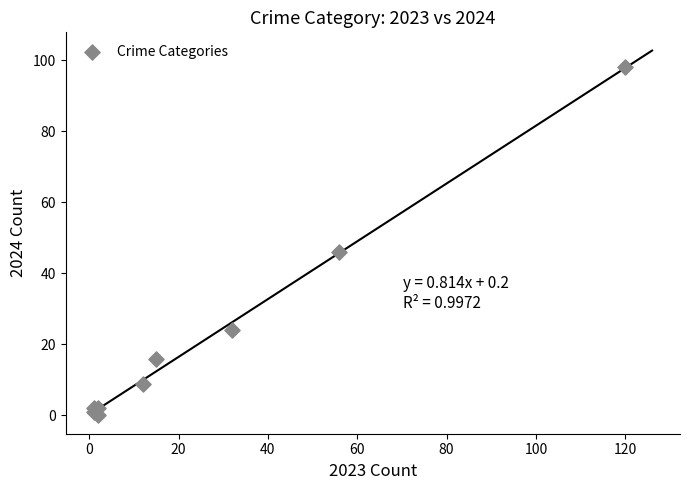

What Y value in the scatter plot is closest to 49?

46